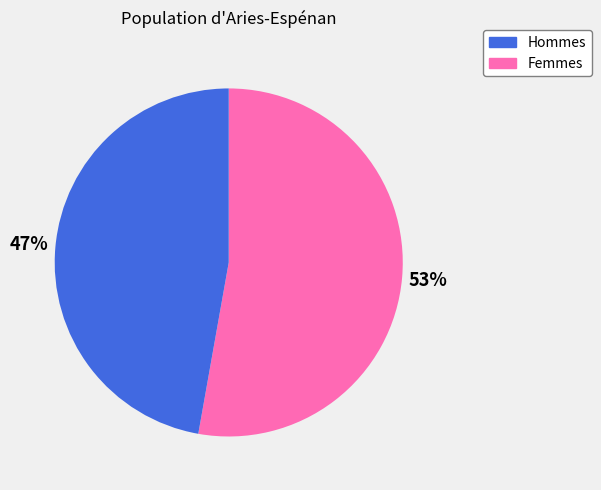

To the nearest percent, what is the average slice percentage?

50%